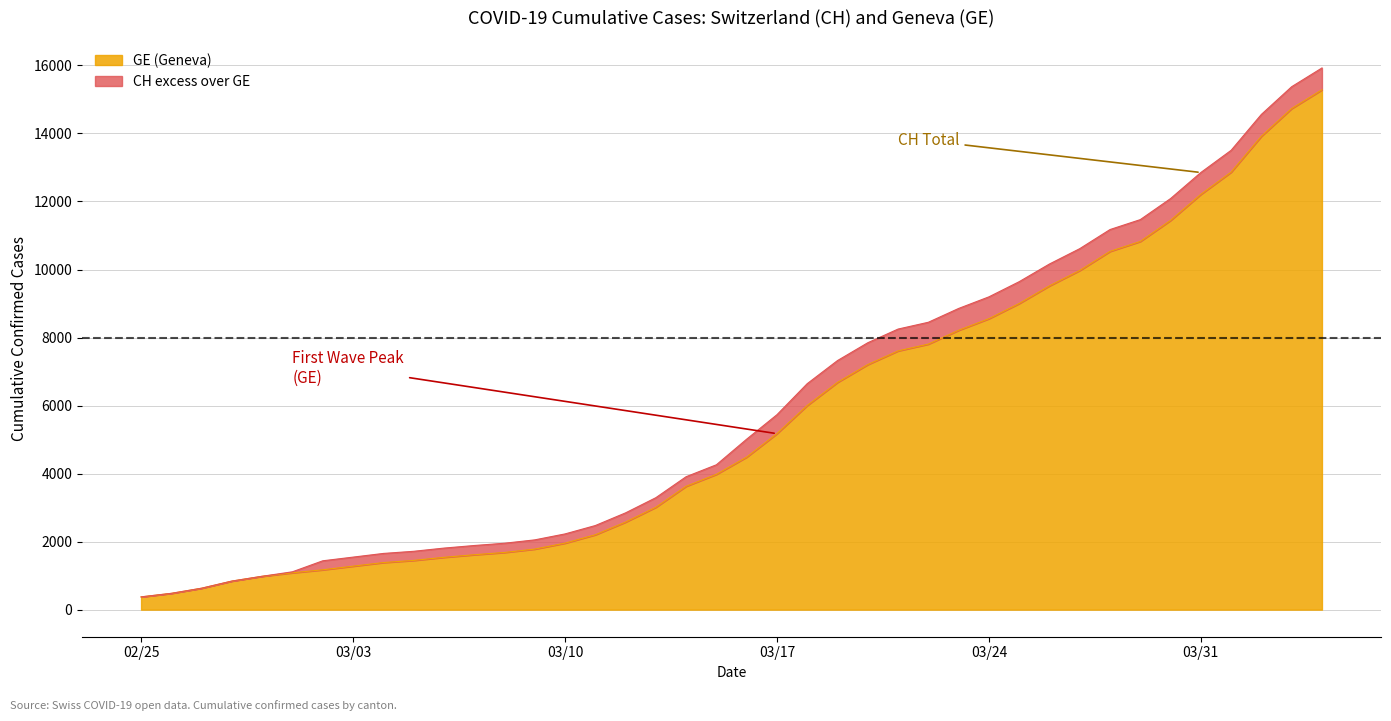

How many lines are shown in the chart?

2